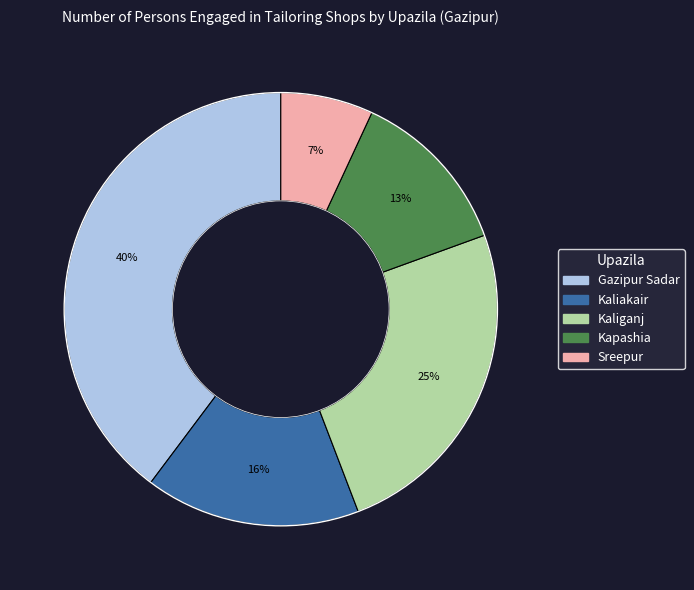

Which has a higher value, Gazipur Sadar or Kapashia?

Gazipur Sadar